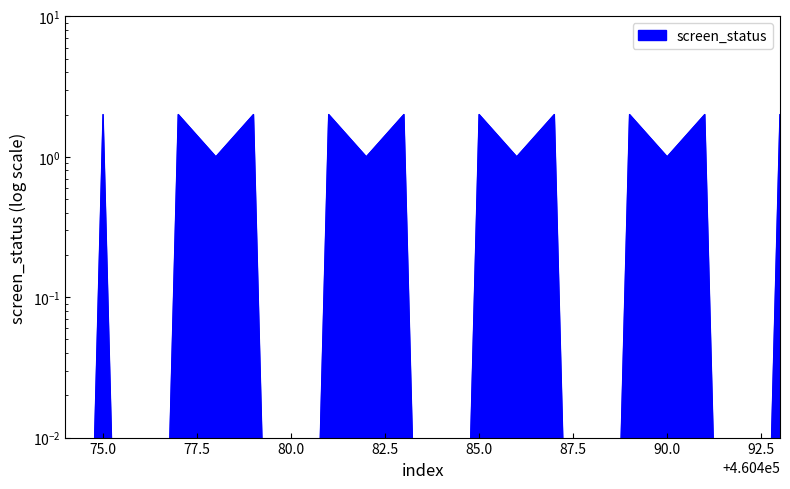

The chart shows a value of 1.1 at 460477. True or false?

False